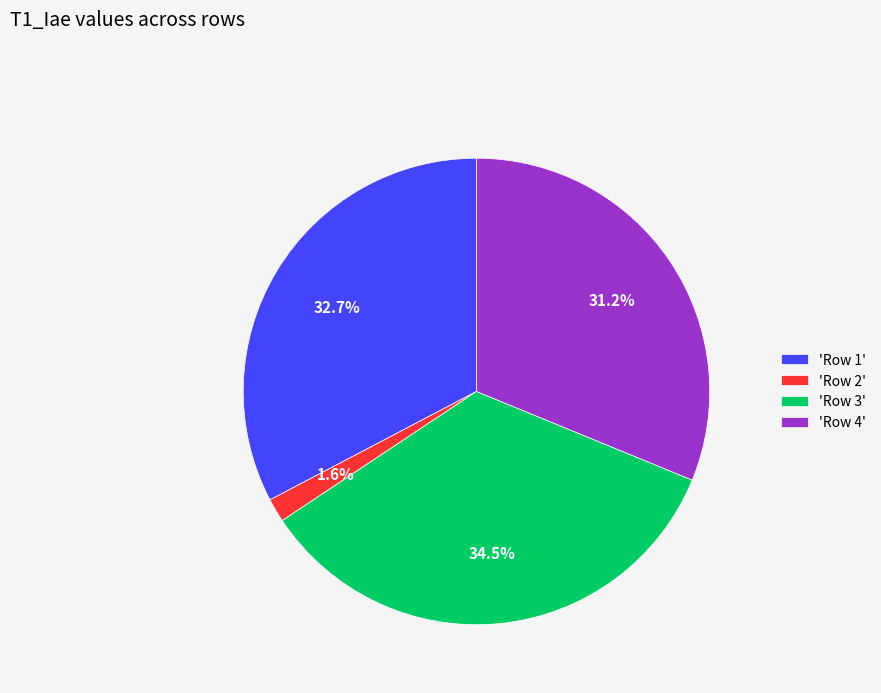

Does any single category account for the majority?

No